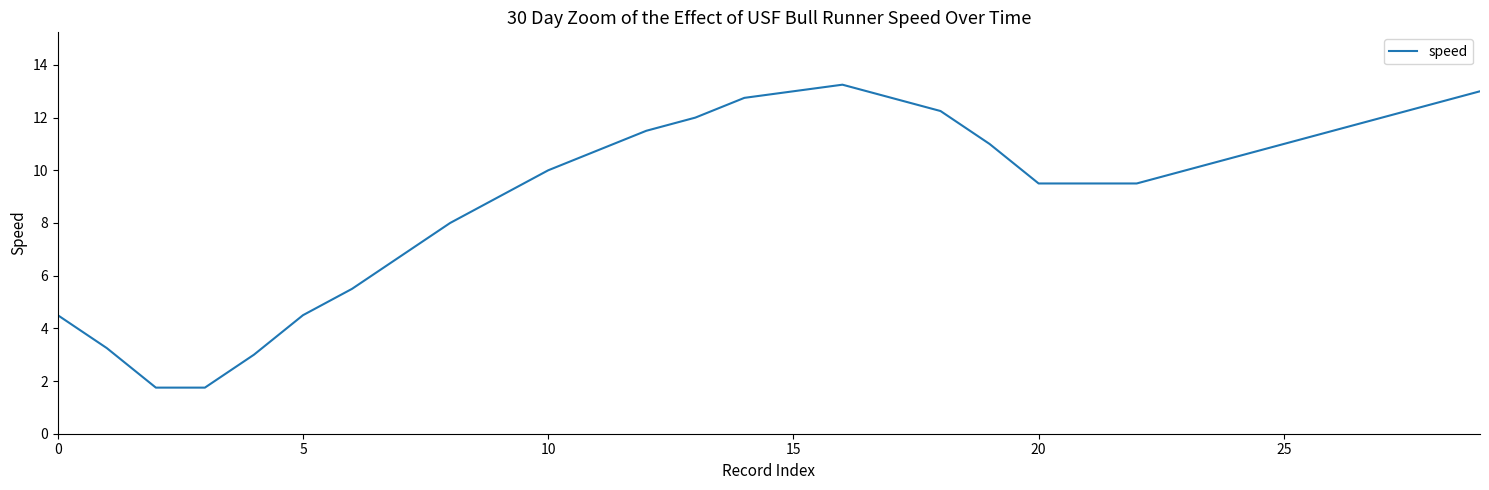

What is the difference between the maximum and minimum values?

11.5